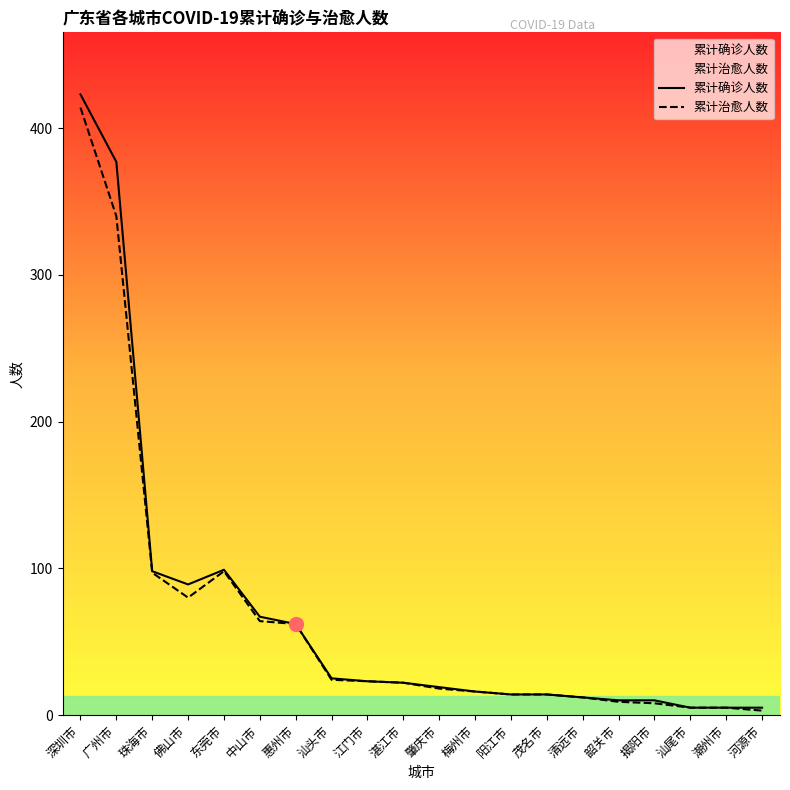

Is it true that 累计治愈人数 equals 340 at 广州市?

True